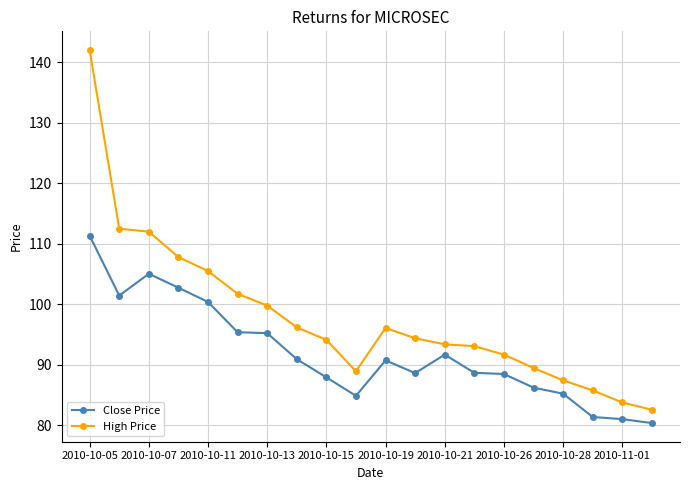

What is the value of the High Price point at the 10th from the left?

89.0